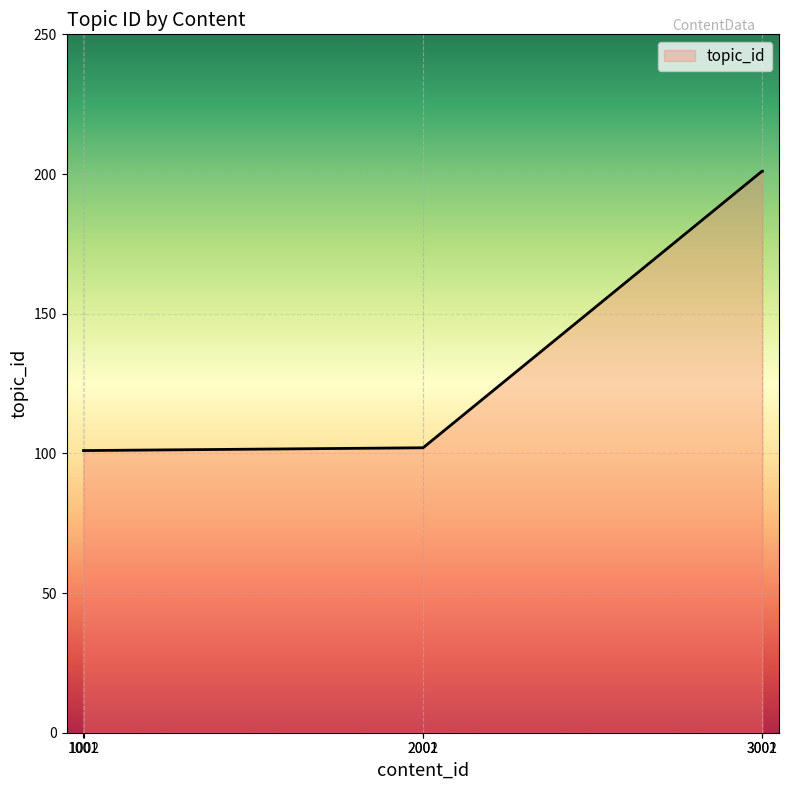

Count the number of data series in this chart.

1